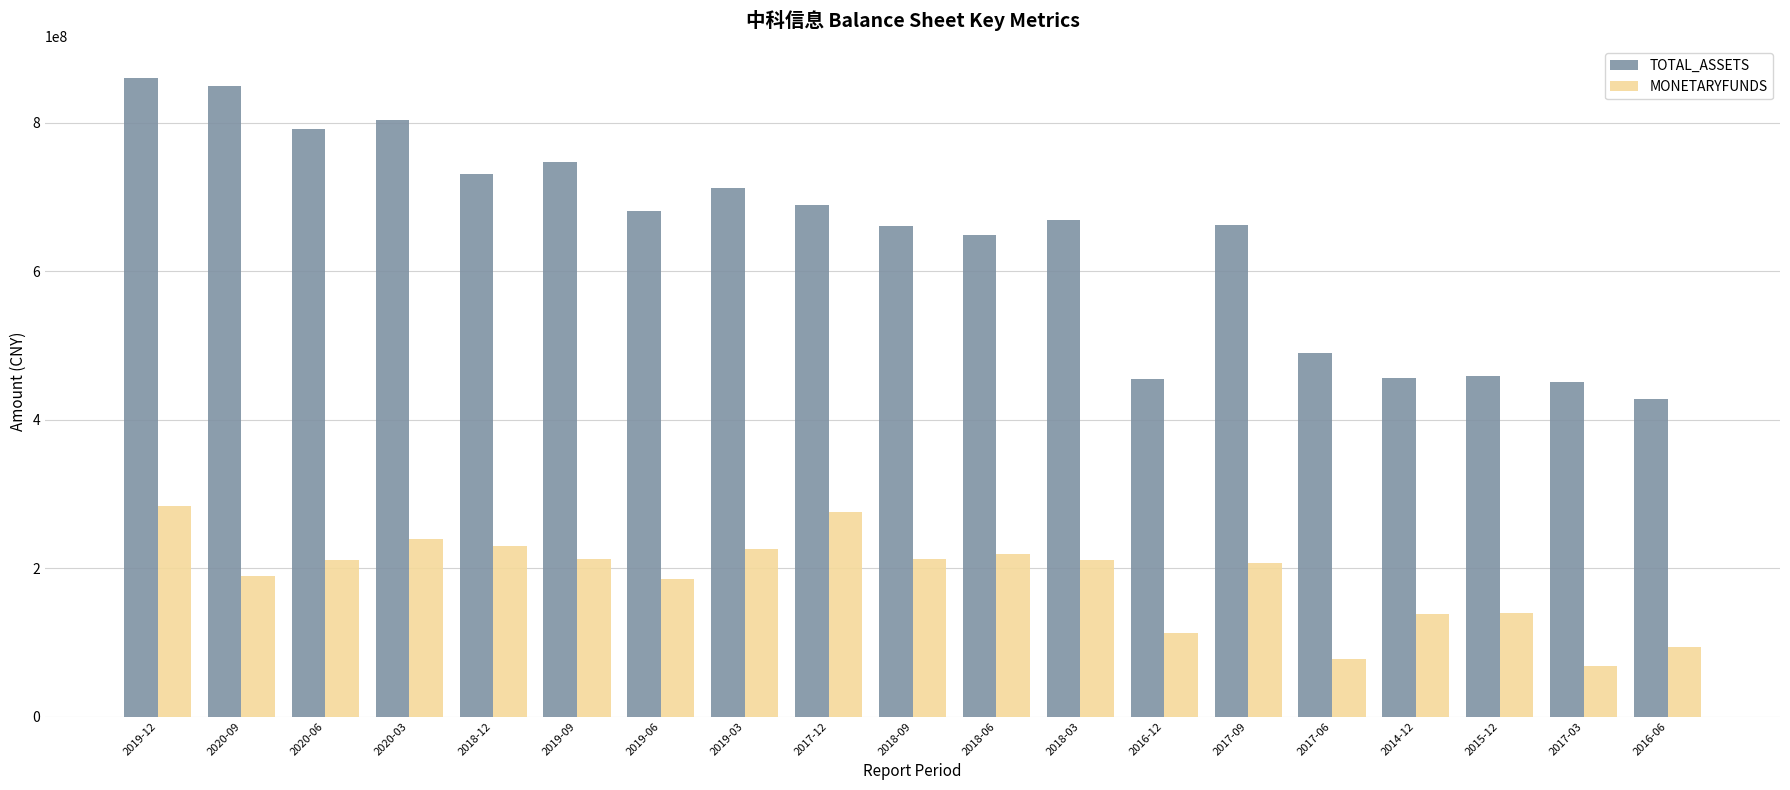

Rank the series by their maximum value, from lowest to highest.

MONETARYFUNDS, TOTAL_ASSETS